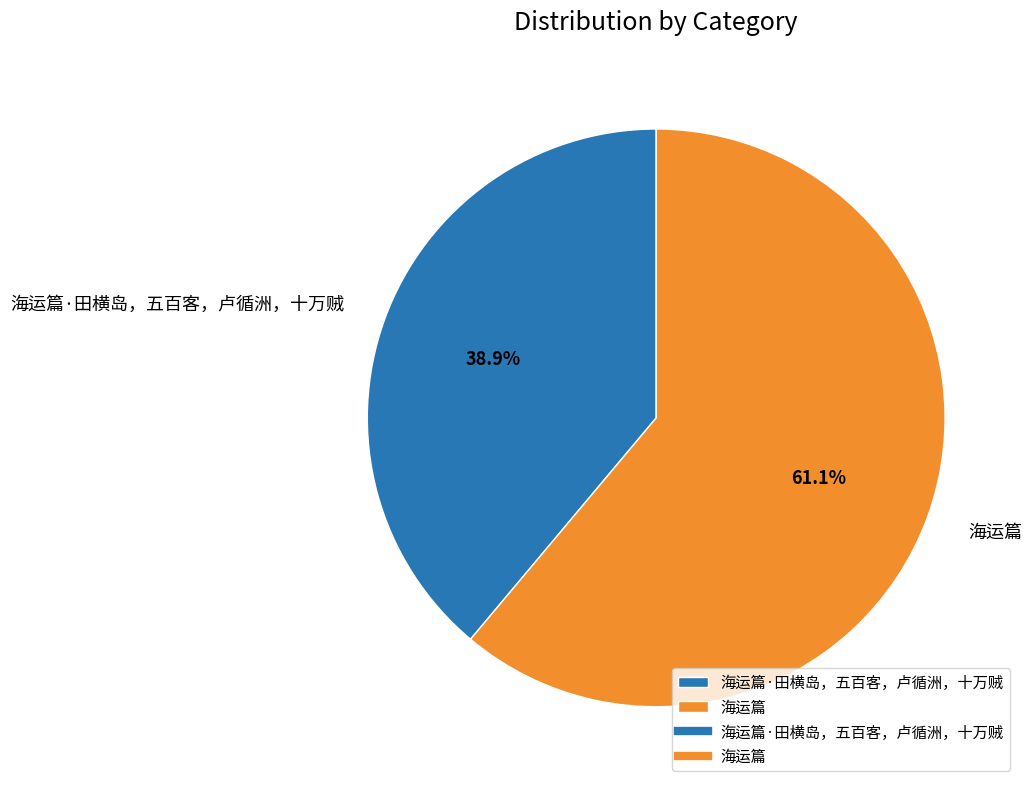

Is there any slice that represents more than half of the pie?

Yes